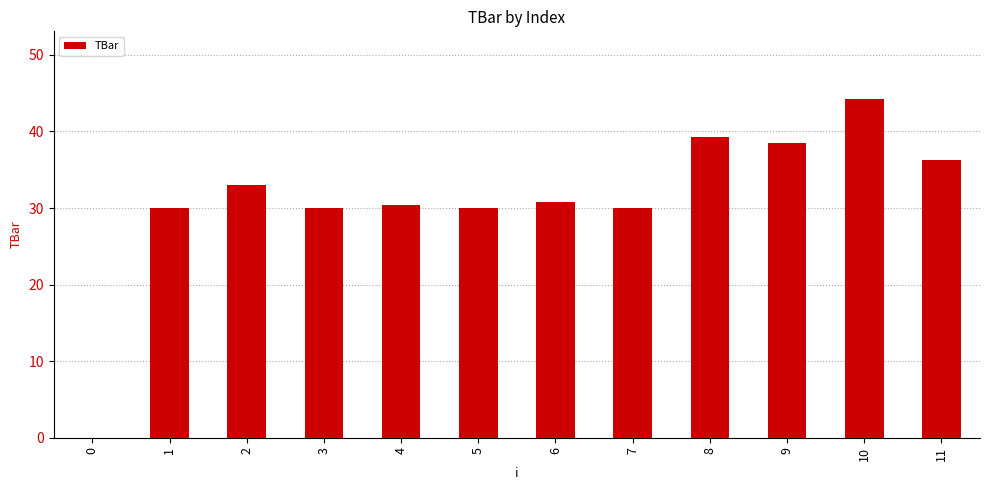

Reading left to right, list all the values displayed in this chart.

0=0.0	1=30.0	2=33.0	3=30.0	4=30.4	5=30.0	6=30.8	7=30.0	8=39.3	9=38.5	10=44.2	11=36.3